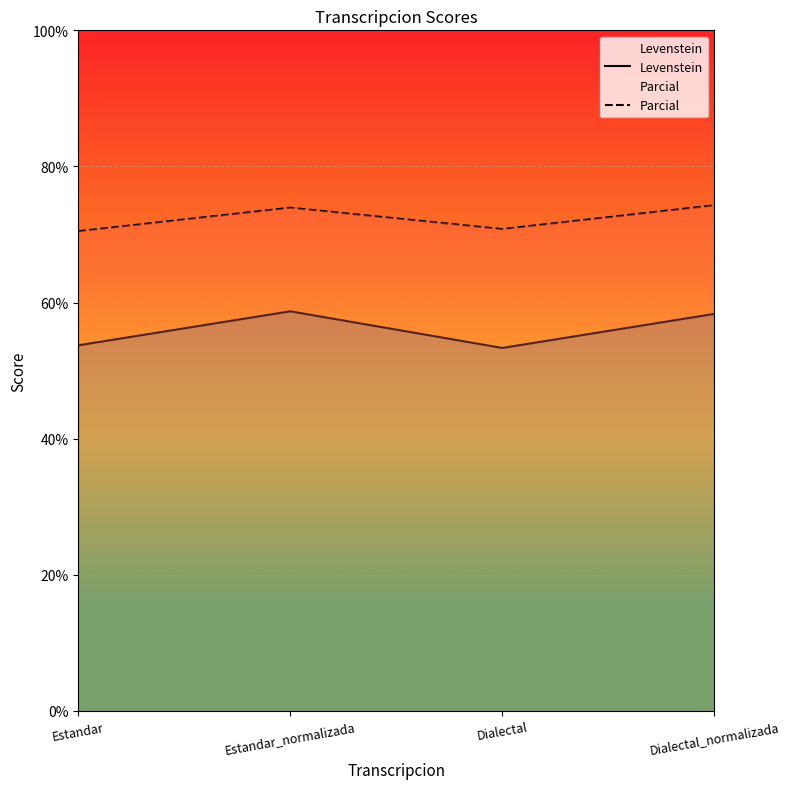

How many interior local peaks does the Levenstein series have?

1